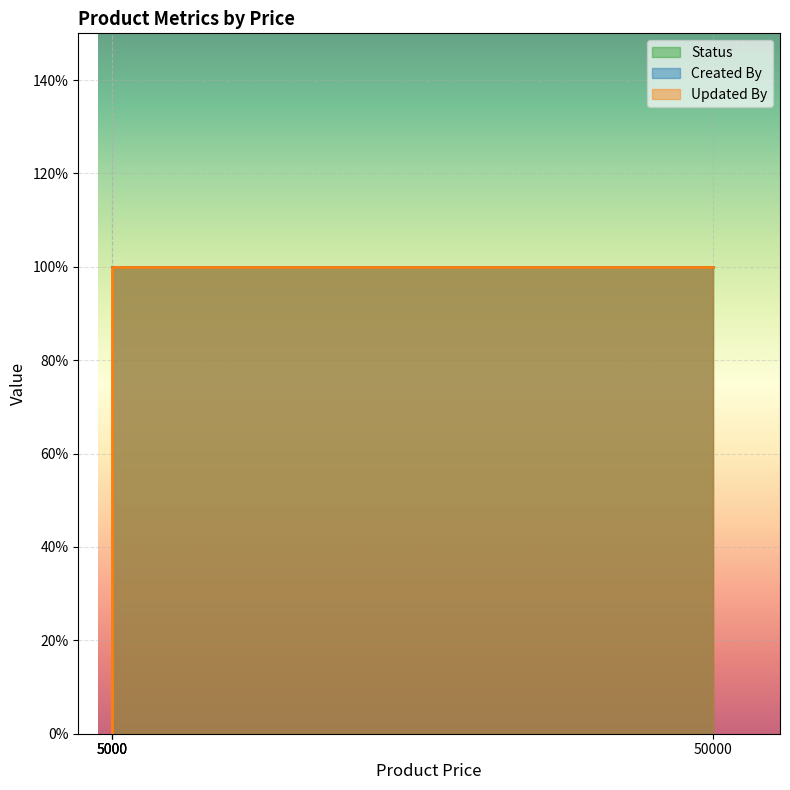

At 50000, list the series in order from largest to smallest.

Status, Created By, Updated By